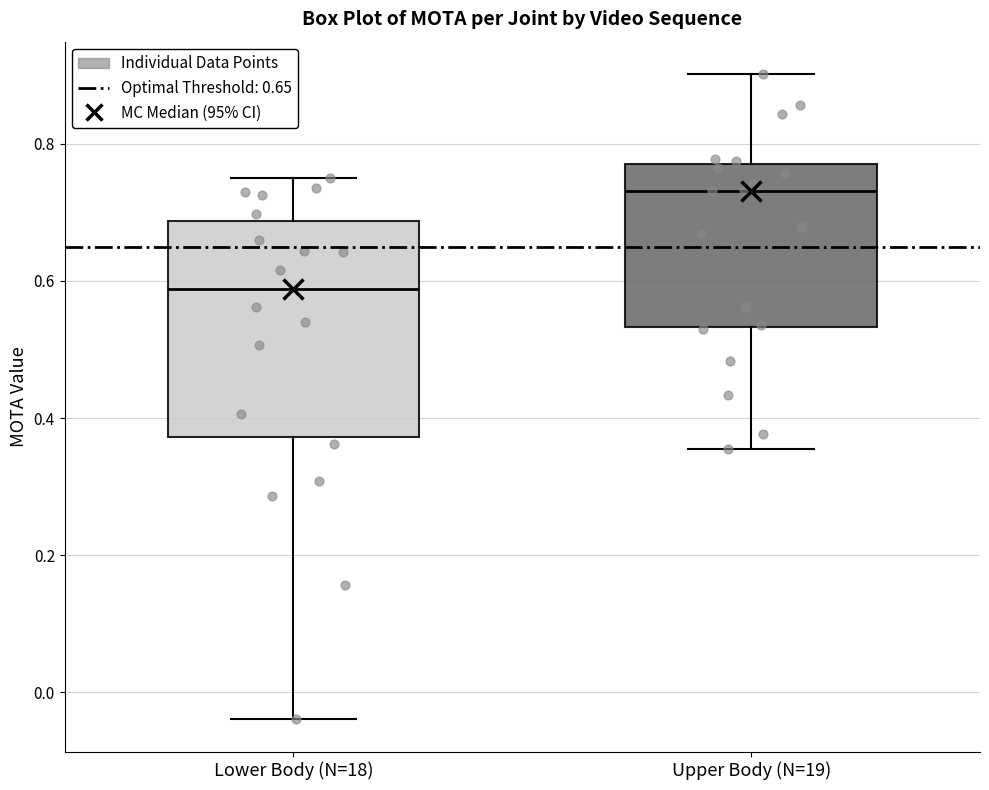

Reading left to right, read every box against the y-axis: the position of its median line, the range the box covers, and the ends of its whiskers. The values are not printed on the chart, so give them approximately, as read against the axis.

Lower Body (N=18): median 0.58, box 0.38 to 0.68, whiskers -0.04 to 0.76
Upper Body (N=19): median 0.74, box 0.54 to 0.78, whiskers 0.36 to 0.90